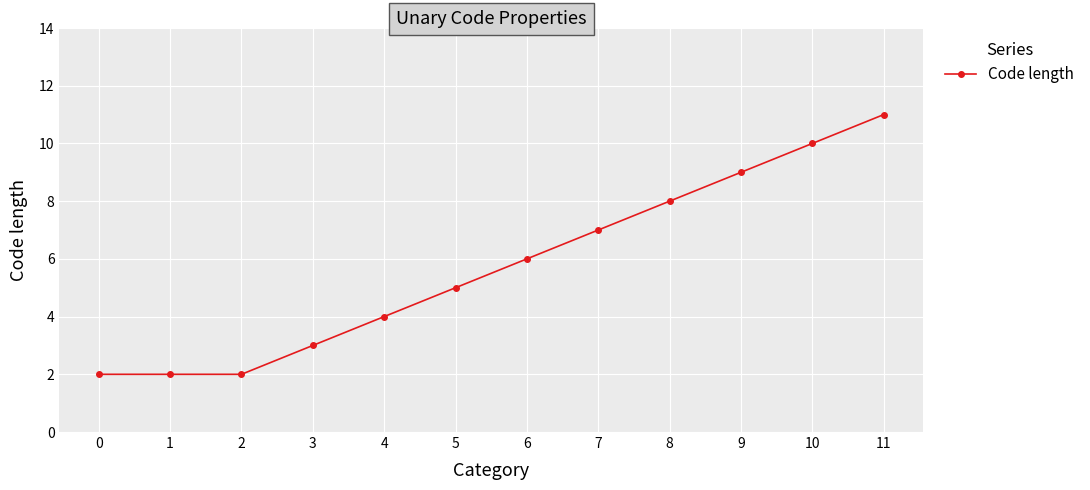

True or false: the data shows 8 at 5.

False